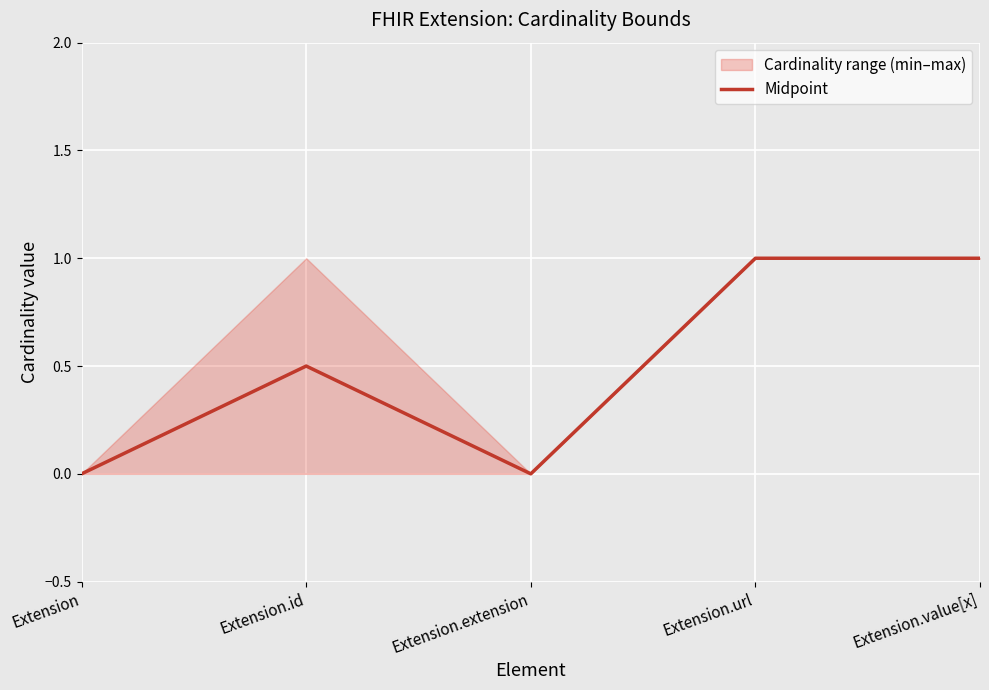

At which label is the value closest to 0?

Extension